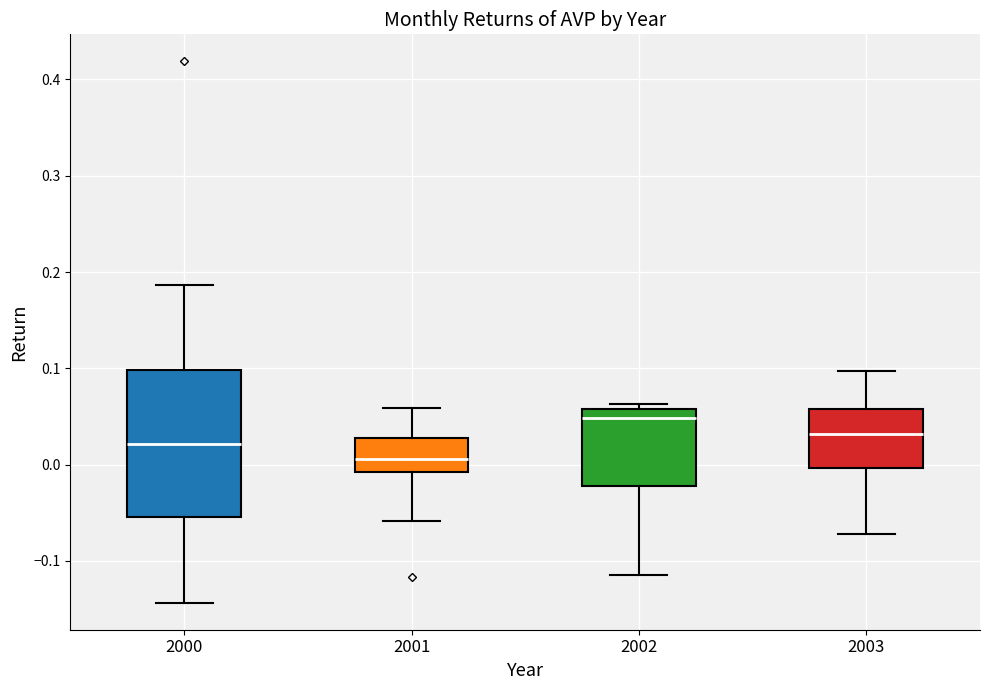

Where is the lower edge of the box at x = 2001 on the y-axis? The values are not printed on the chart, so give them approximately, as read against the axis.

-0.01